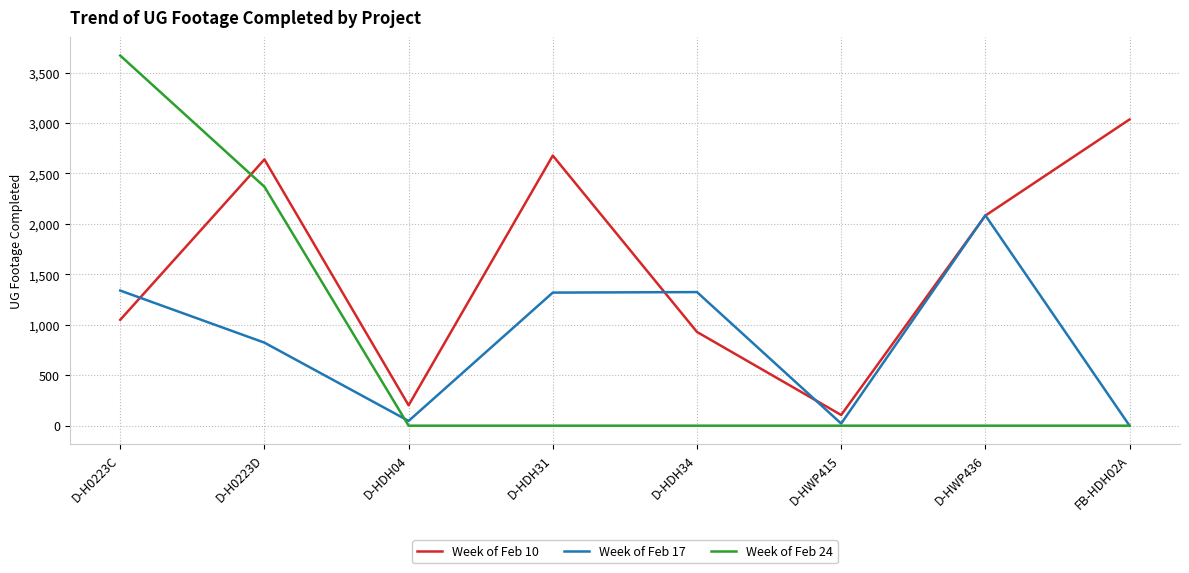

What is the greatest value displayed?

3668